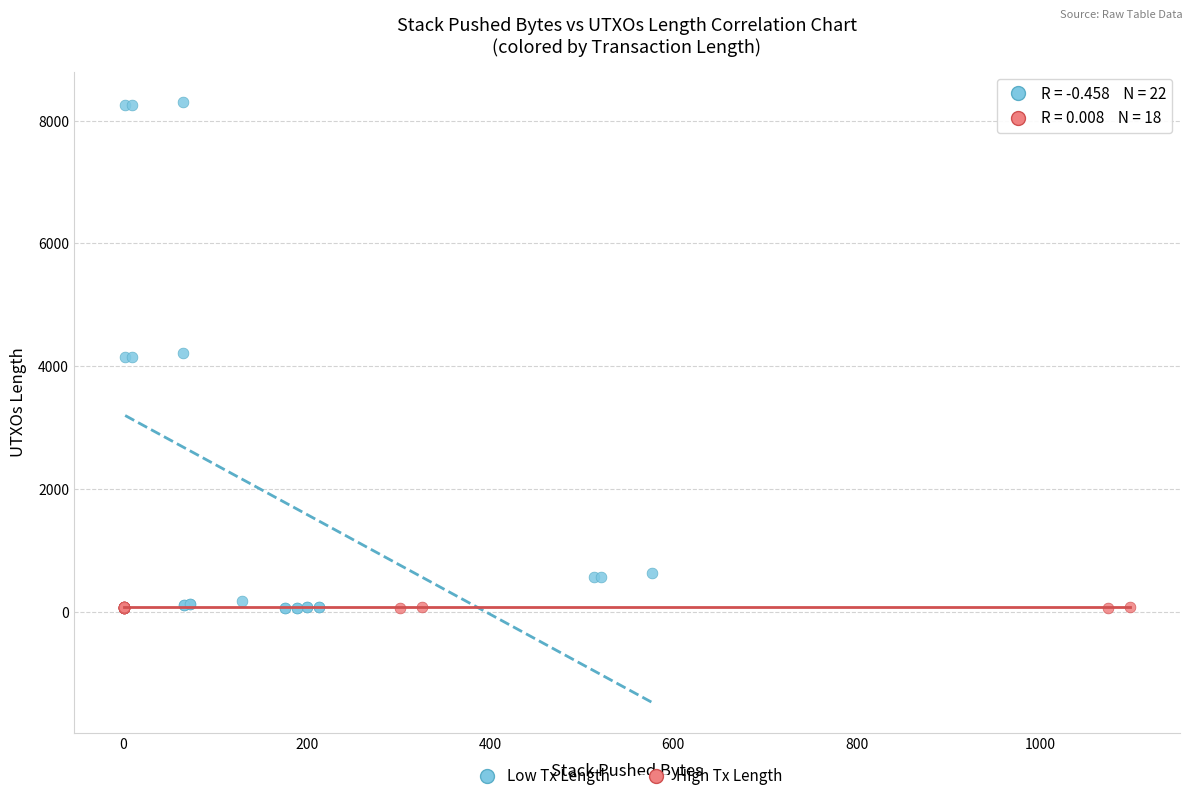

Which series has the widest spread of Y values?

Low Tx Length